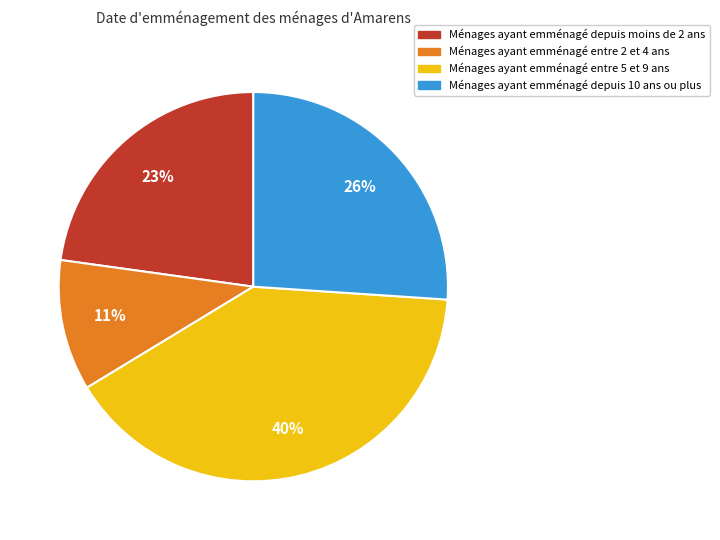

What is the ratio of the value at Ménages ayant emménagé entre 2 et 4 ans to the value at Ménages ayant emménagé depuis moins de 2 ans?

0.5